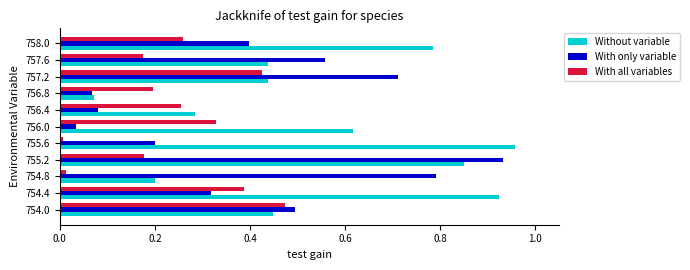

At 754.4, list the series in order from smallest to largest.

With only variable, With all variables, Without variable